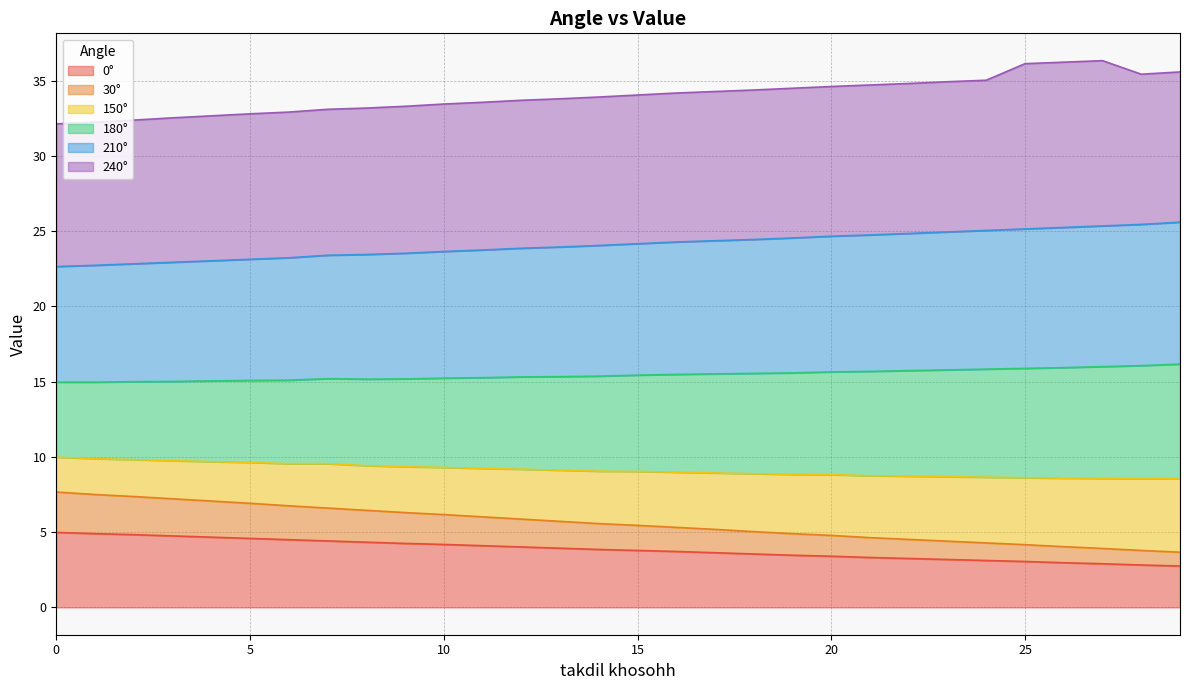

At which category does the chart reach its minimum across all series?

29